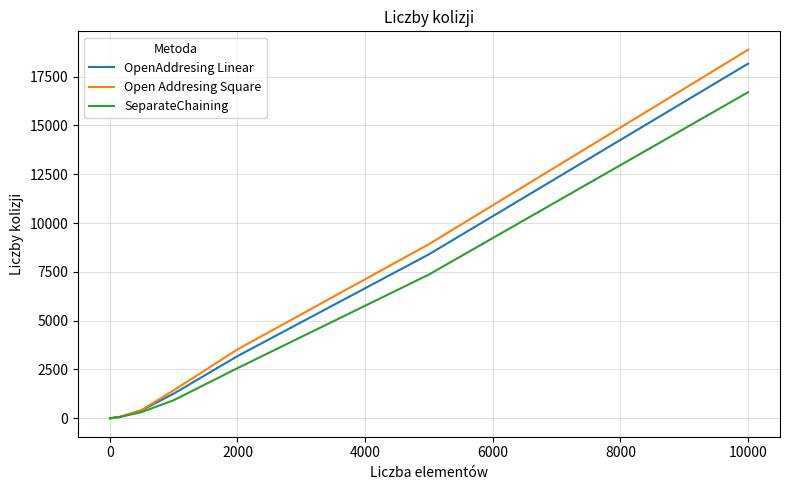

What is the difference between the maximum and minimum values in the SeparateChaining series?

16702